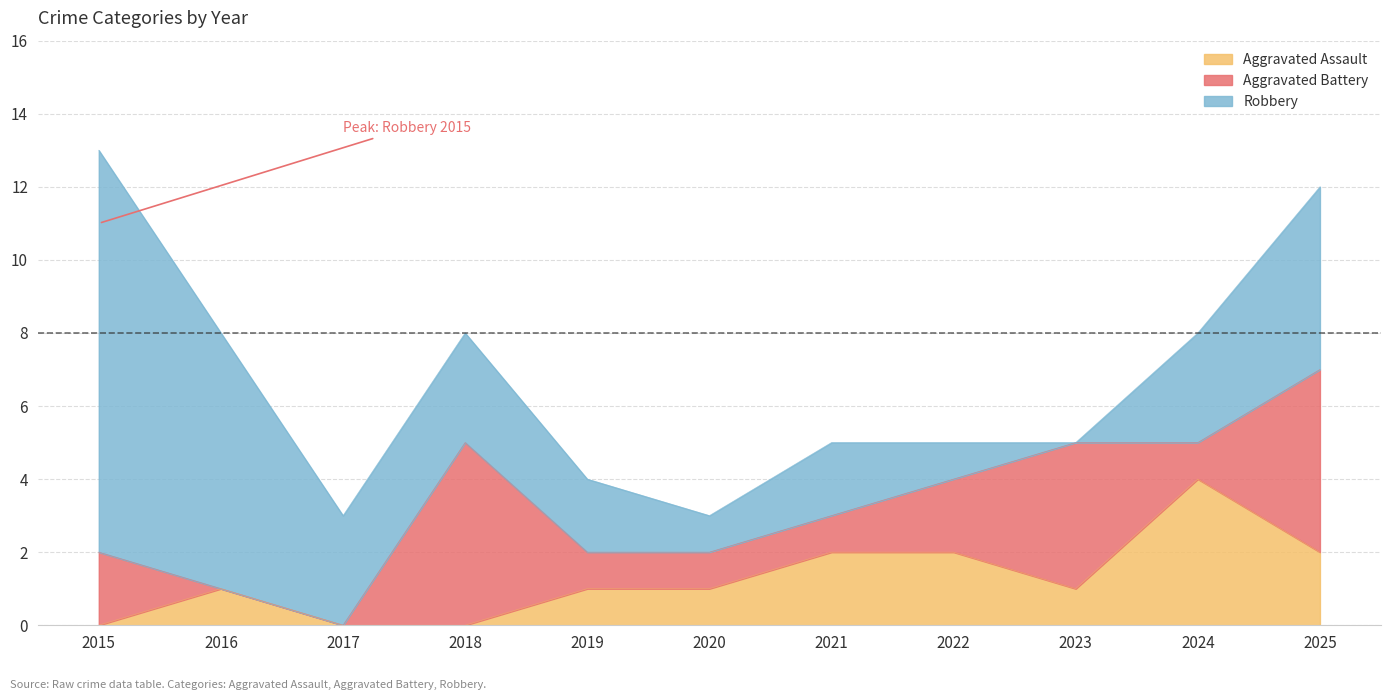

What are all the series names shown in the legend?

Aggravated Assault, Aggravated Battery, Robbery